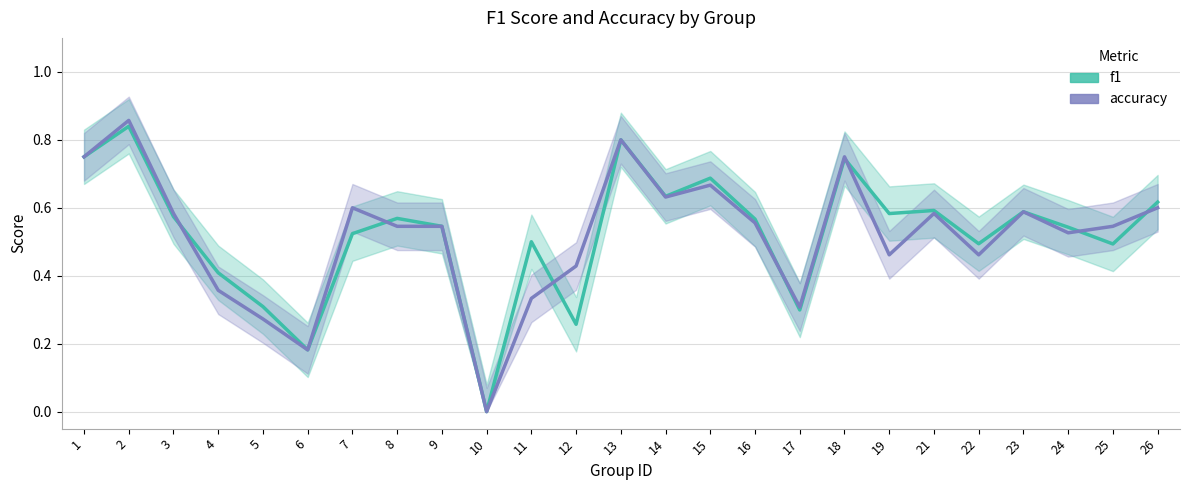

At which category does f1 reach its first local peak?

2